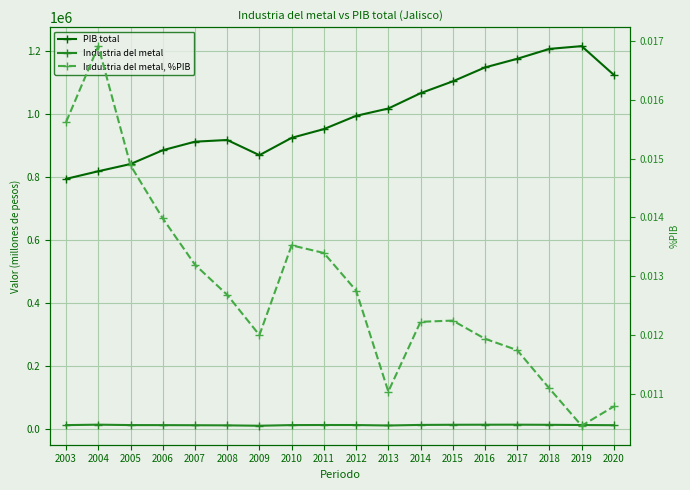

What is the difference between the PIB total values at 2015 and 2017?

71731.2